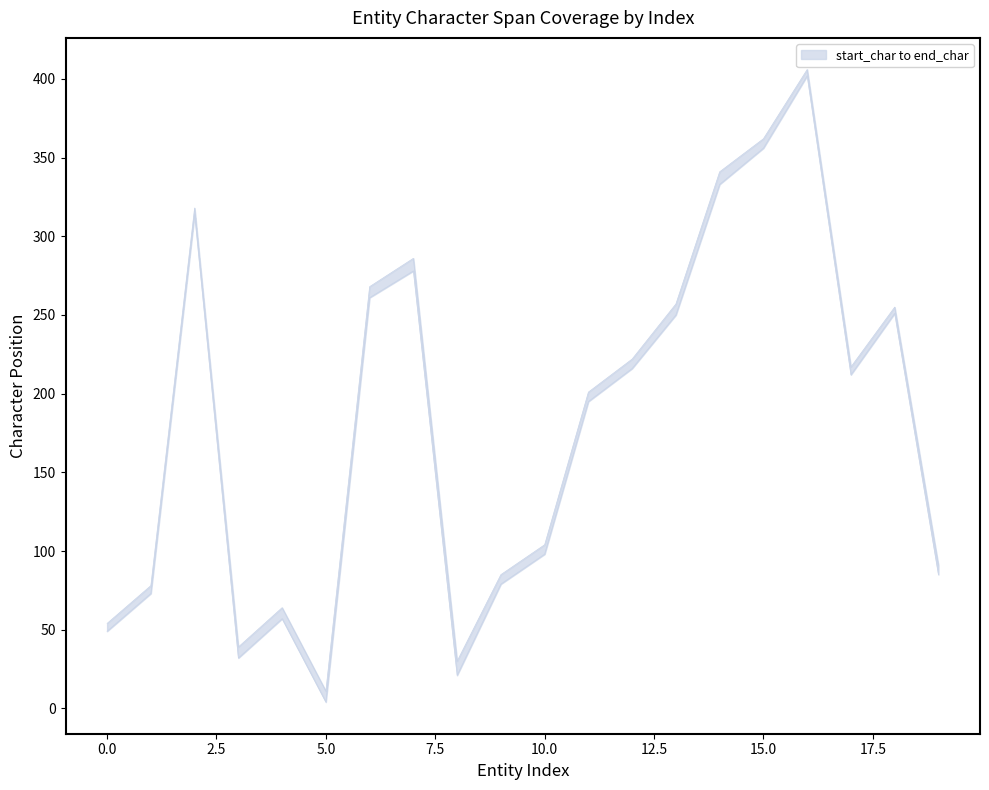

Is it true that start_char equals 377 at 17?

False